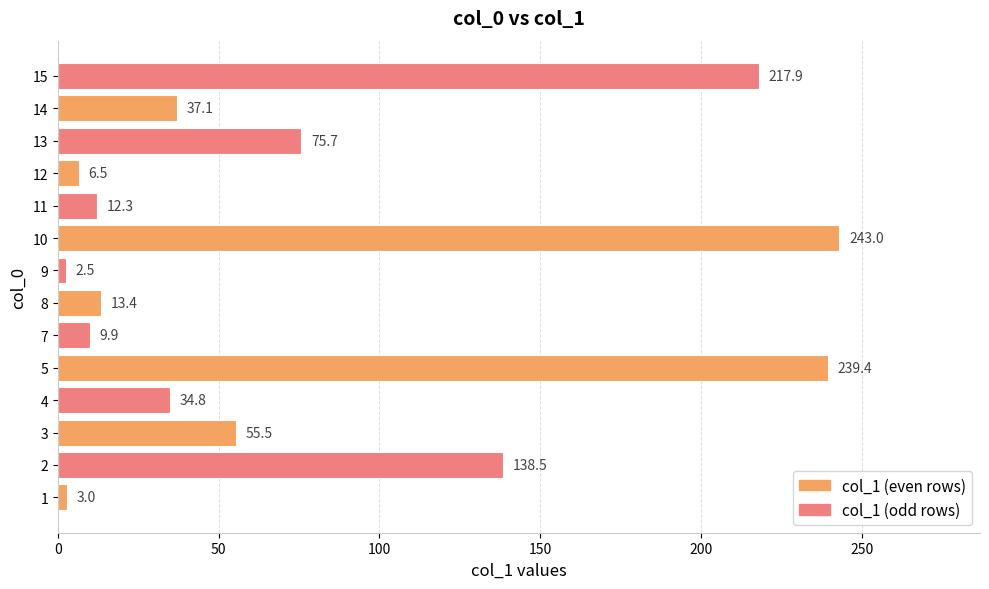

What is the change in value from 9 to 13?

+73.2